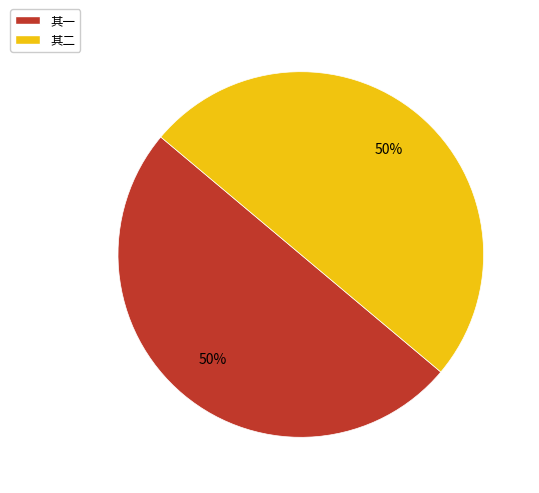

To the nearest percent, what is the combined percentage of 其一 and 其二?

100%